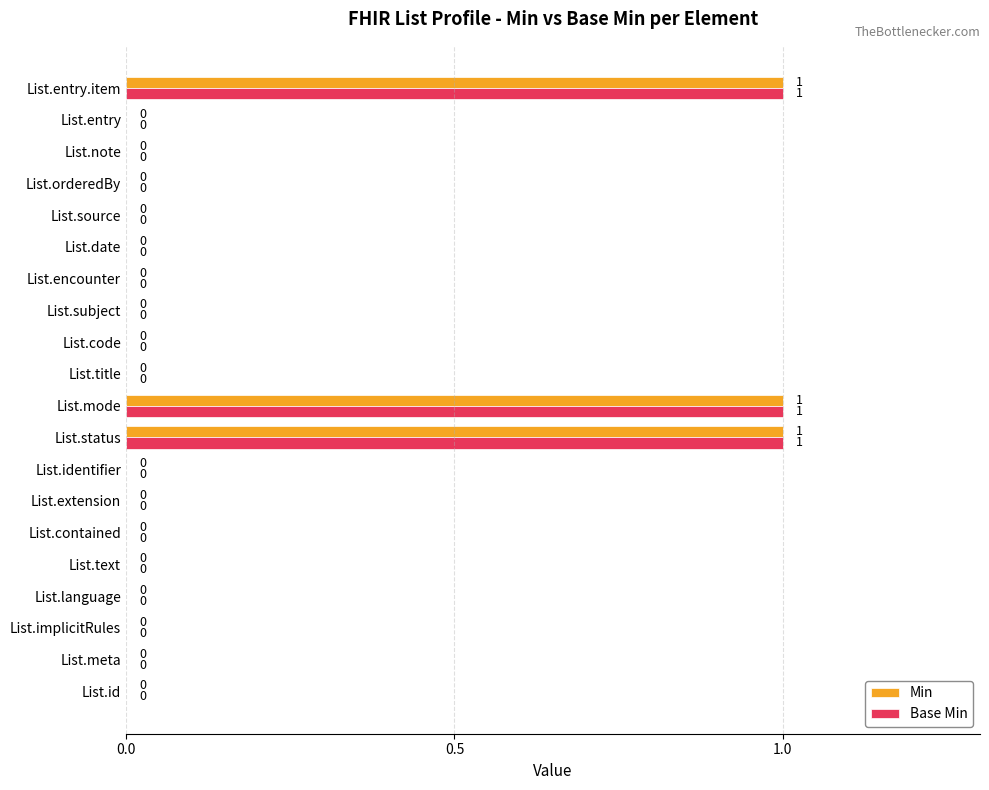

The value of Base Min at List.meta is -1. True or false?

False